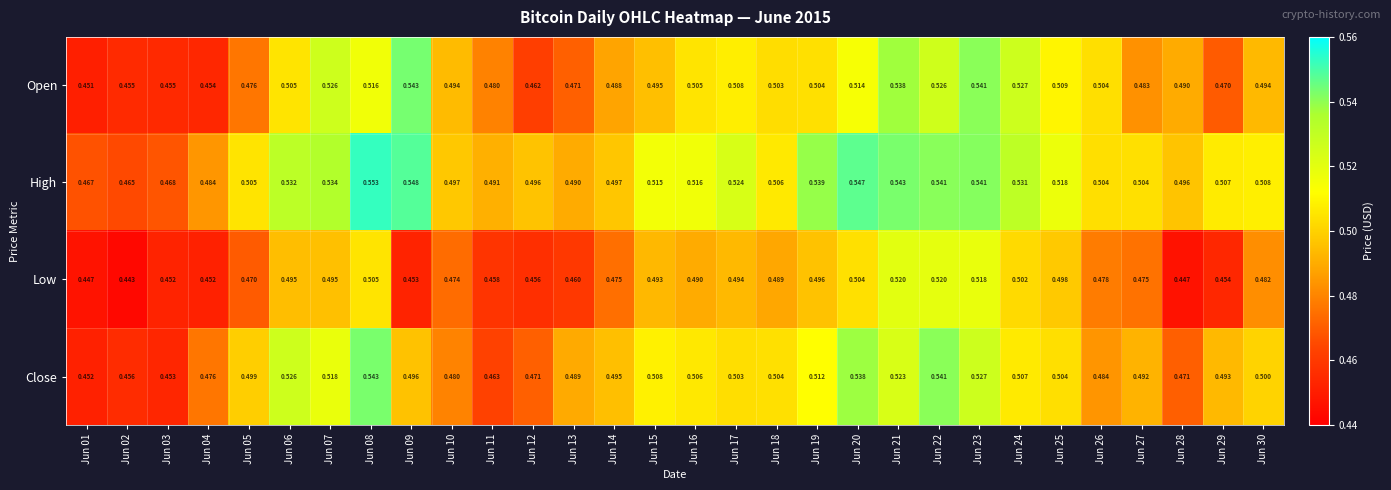

Which series has the largest total across all categories?

High